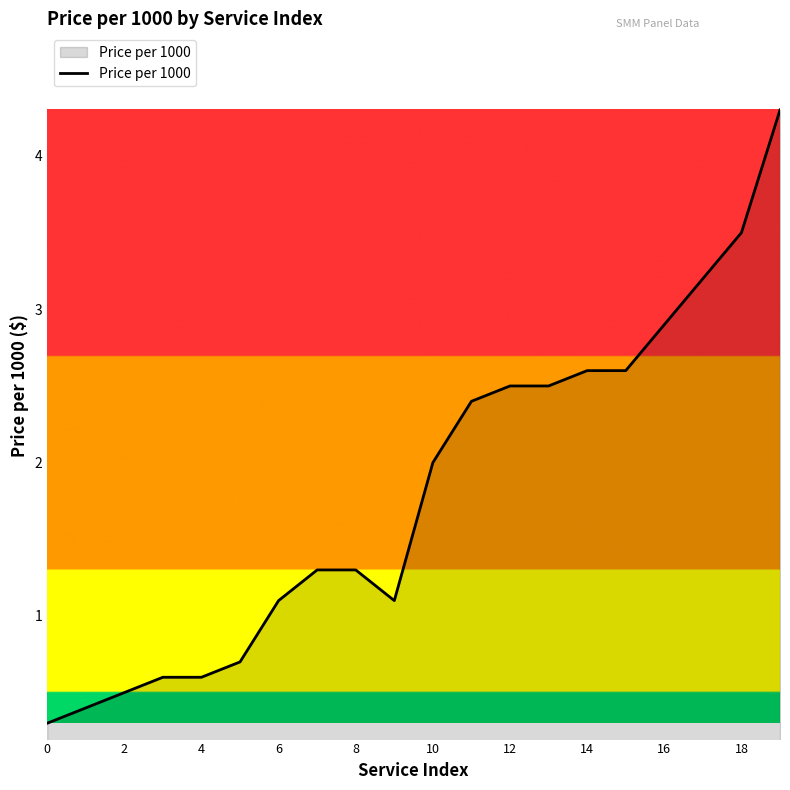

What is the difference between the maximum and minimum values?

4.0